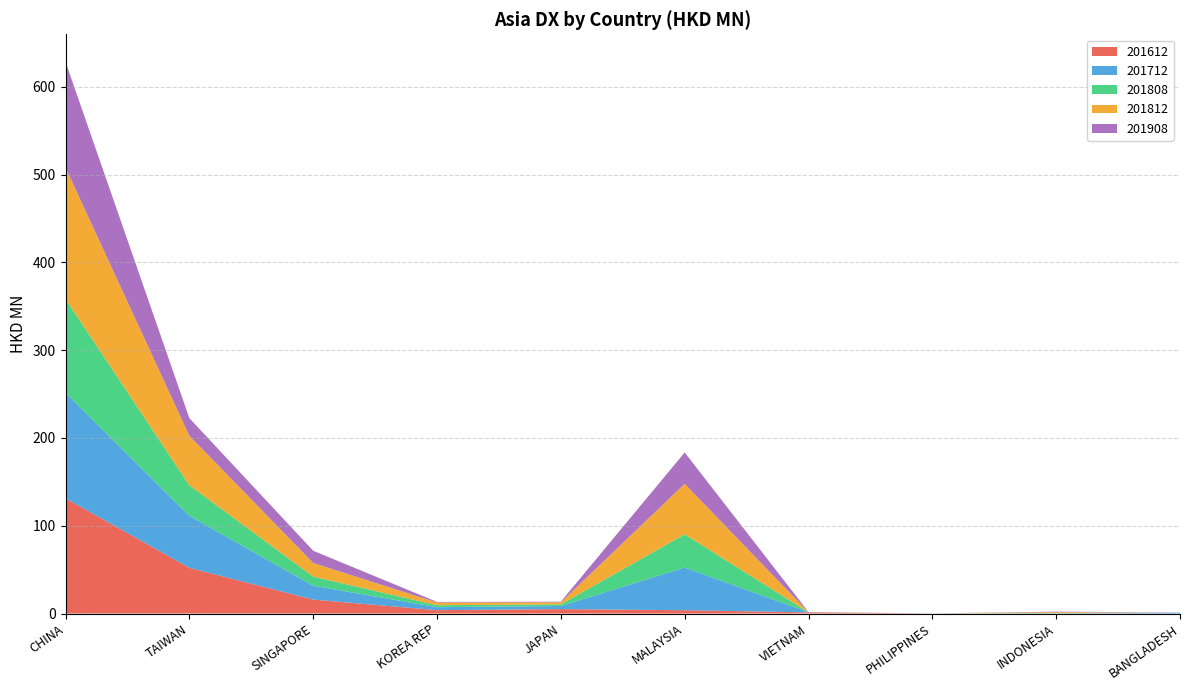

Reading right to left, what are all the values shown in this chart?

201612: BANGLADESH=0.0	INDONESIA=0.1	PHILIPPINES=0.1	VIETNAM=1.3	MALAYSIA=3.8	JAPAN=5.0	KOREA REP=3.8	SINGAPORE=15.9	TAIWAN=52.1	CHINA=131.3
201712: BANGLADESH=0.9	INDONESIA=0.0	PHILIPPINES=0.0	VIETNAM=0.1	MALAYSIA=48.6	JAPAN=3.6	KOREA REP=3.4	SINGAPORE=15.8	TAIWAN=59.3	CHINA=120.0
201808: BANGLADESH=0.0	INDONESIA=0.6	PHILIPPINES=0.0	VIETNAM=0.1	MALAYSIA=37.9	JAPAN=1.9	KOREA REP=2.3	SINGAPORE=10.4	TAIWAN=34.7	CHINA=107.0
201812: BANGLADESH=0.0	INDONESIA=0.9	PHILIPPINES=0.0	VIETNAM=0.1	MALAYSIA=57.5	JAPAN=2.4	KOREA REP=3.0	SINGAPORE=15.5	TAIWAN=56.4	CHINA=149.7
201908: BANGLADESH=0.2	INDONESIA=0.6	PHILIPPINES=0.0	VIETNAM=0.1	MALAYSIA=35.7	JAPAN=0.7	KOREA REP=0.7	SINGAPORE=13.9	TAIWAN=20.1	CHINA=120.4